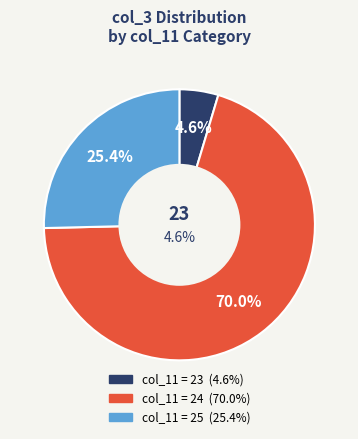

Does 3 represent more than half of the total?

No